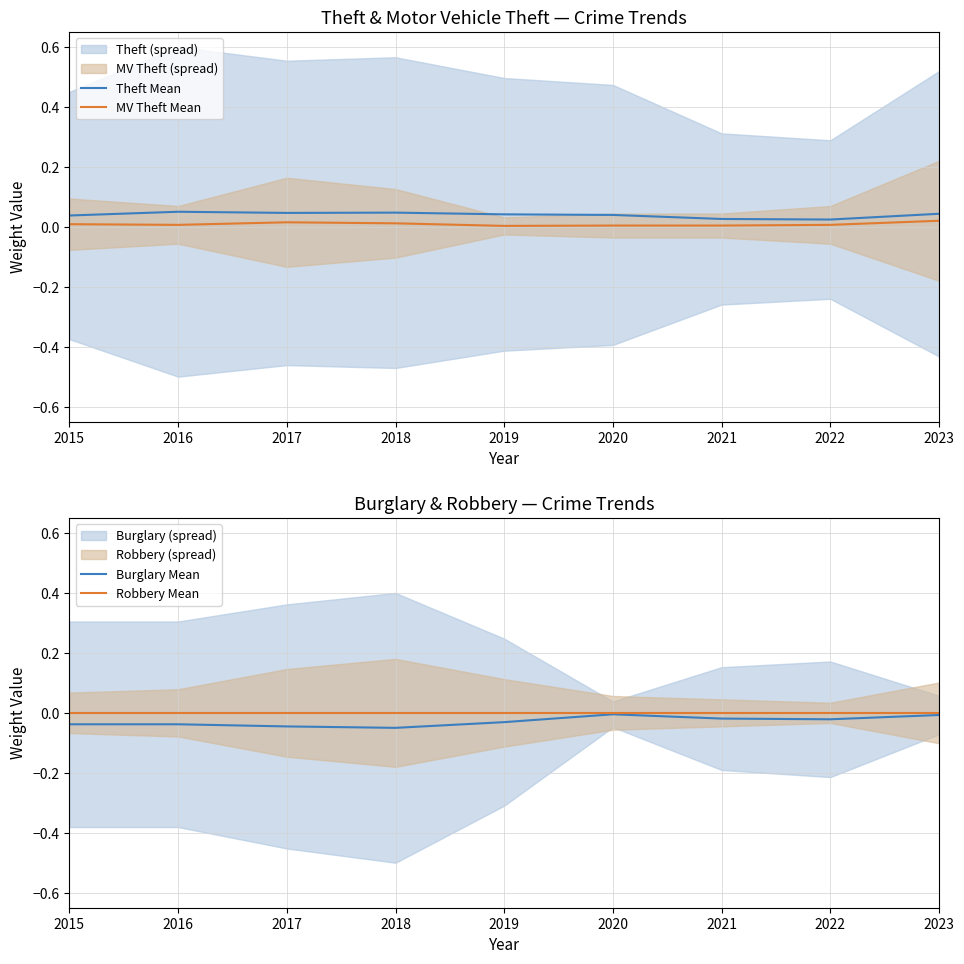

True or false: MV Theft Mean and Robbery Mean intersect in this chart.

False